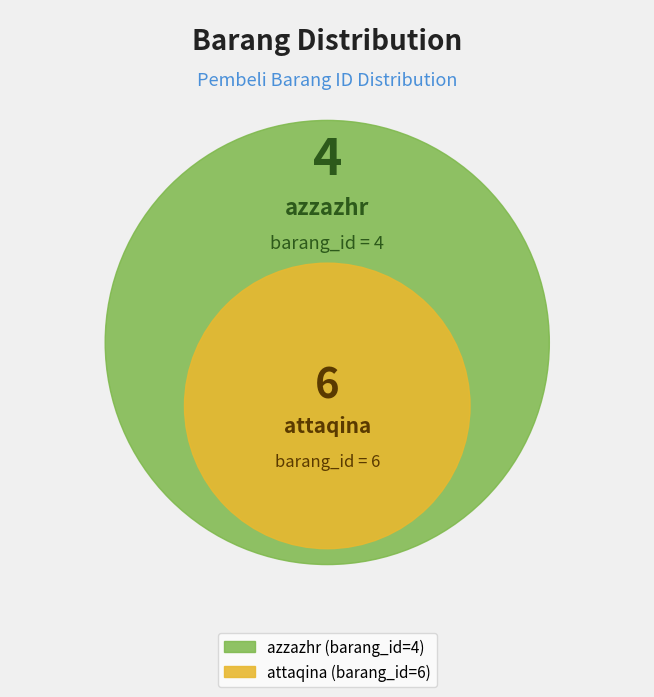

The azzazhr slice represents 40% of the pie. True or false?

True